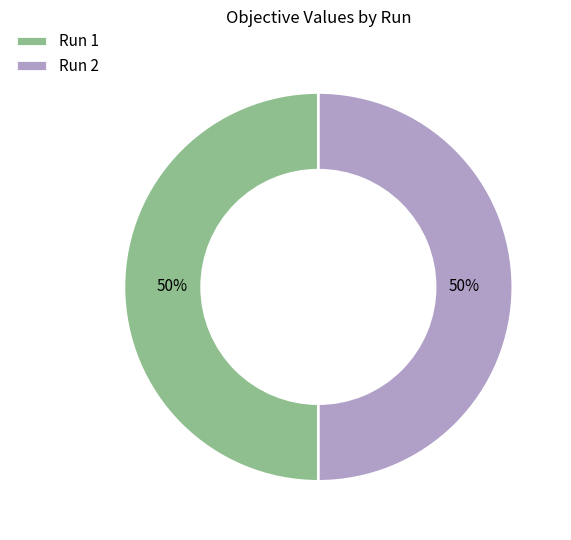

To the nearest percent, what is the average slice percentage?

50%